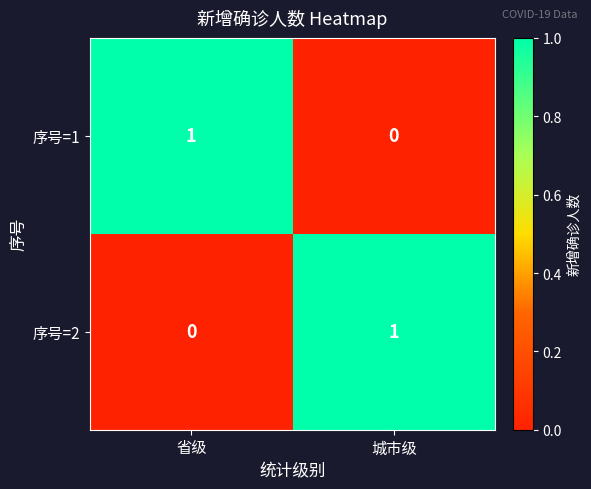

What is the difference between the highest and lowest values at 城市级?

1